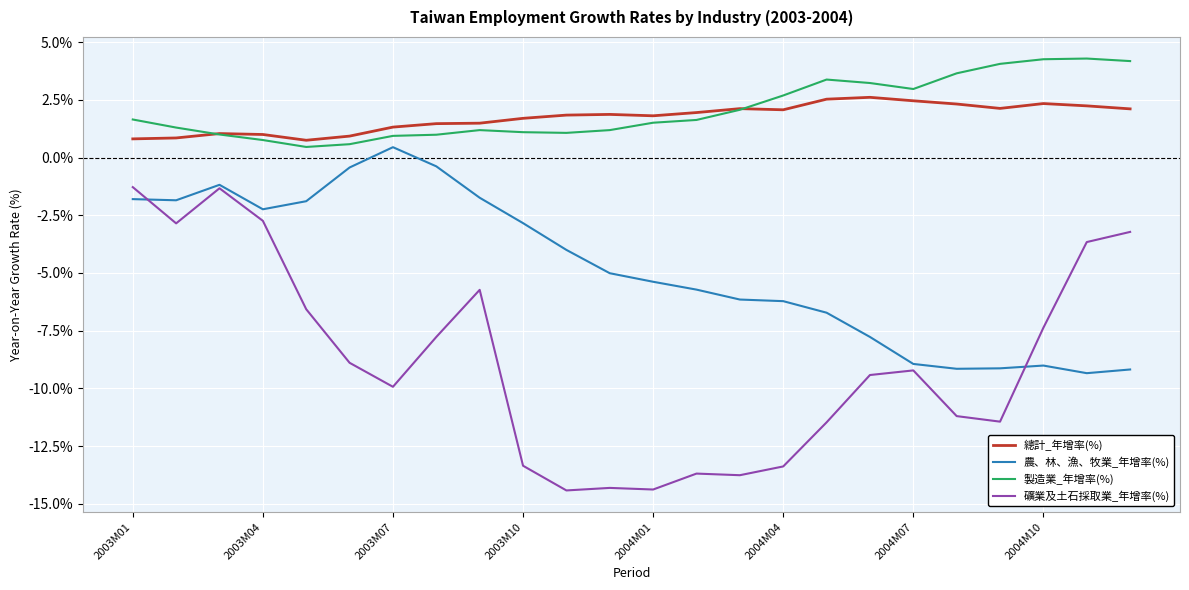

What is the maximum value for 總計_年增率(%)?

2.6